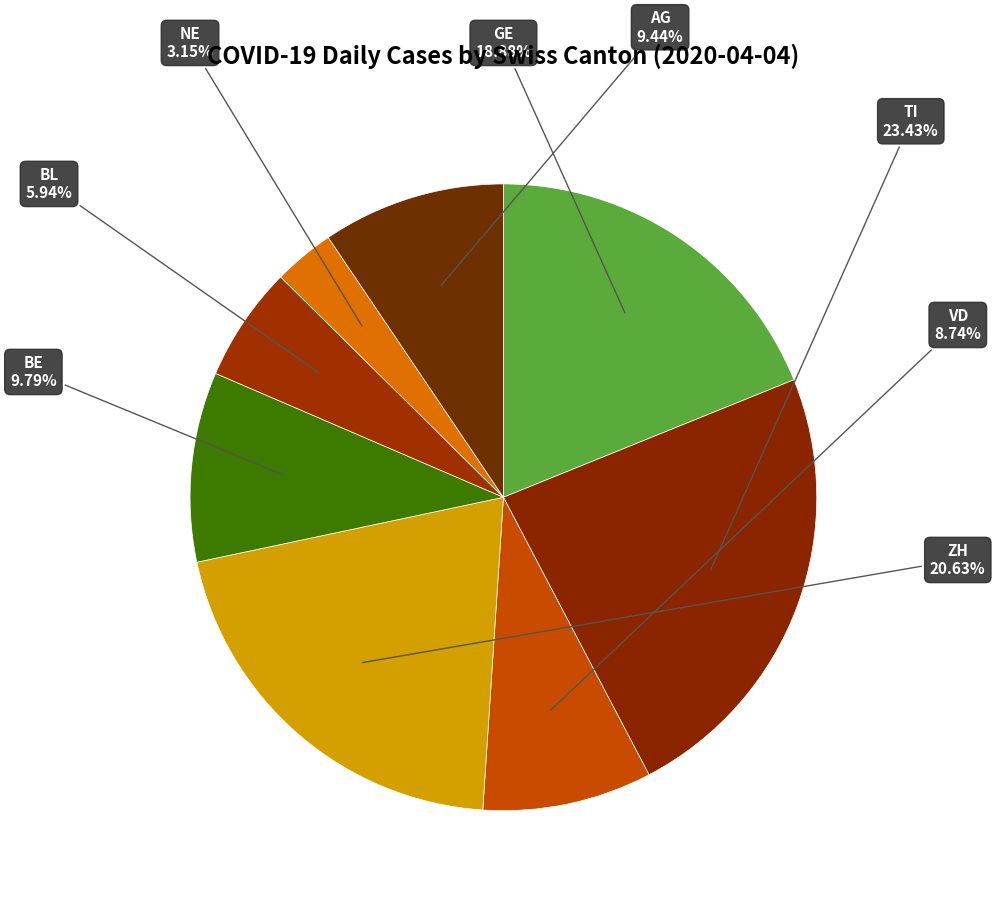

How many slices are in this pie chart?

8